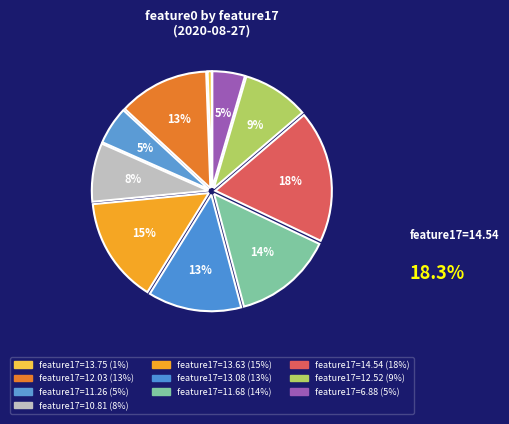

Count the number of slices in the pie.

10